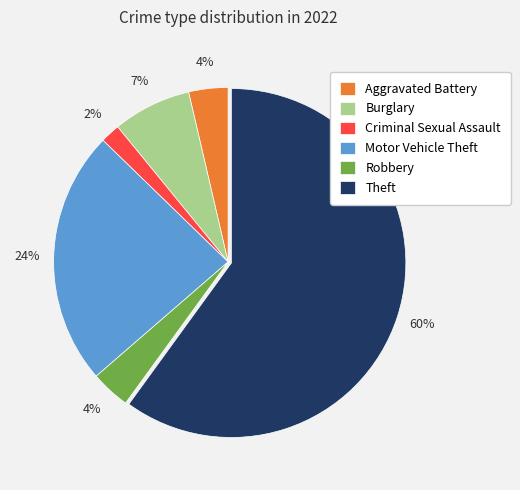

What is the majority slice?

Theft